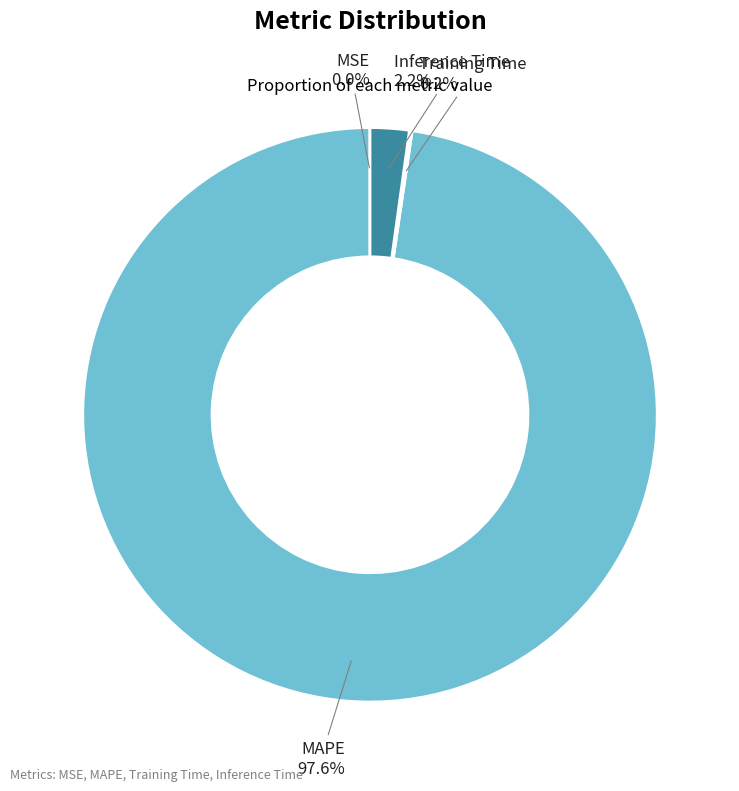

Which slice is the largest?

MAPE